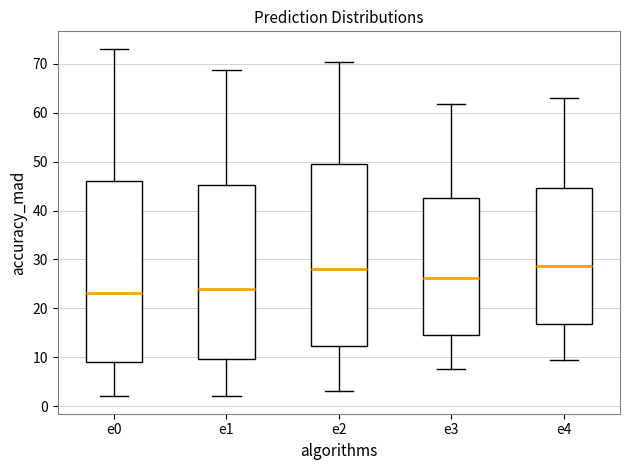

Where is the upper edge of the box for e3 on the y-axis? The values are not printed on the chart, so give them approximately, as read against the axis.

43